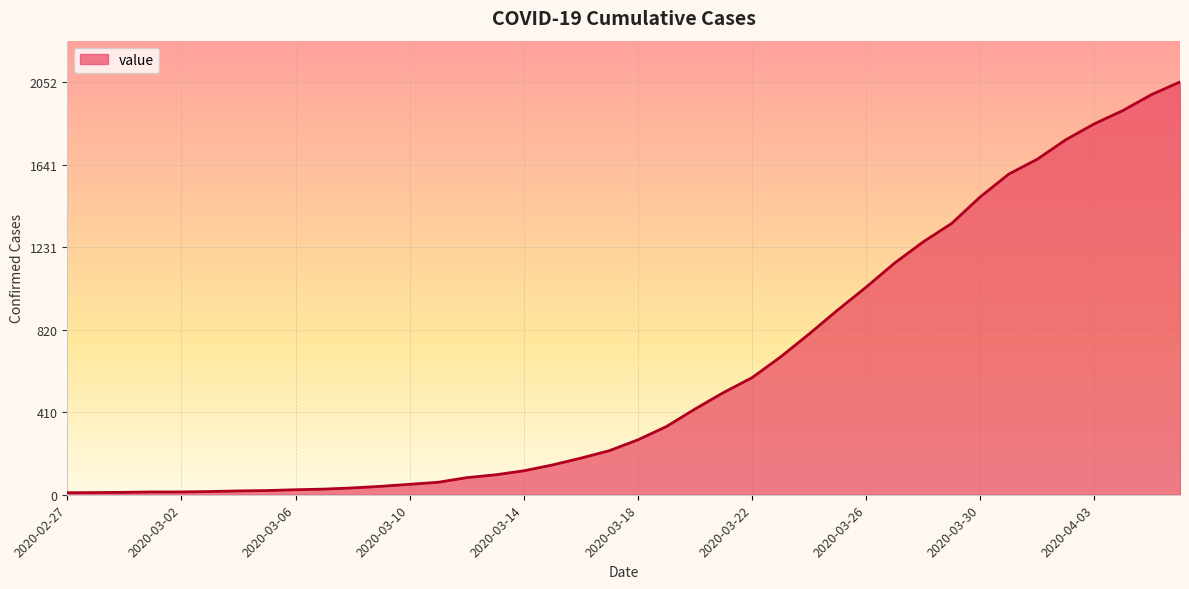

What is the difference between the maximum and minimum values?

2042